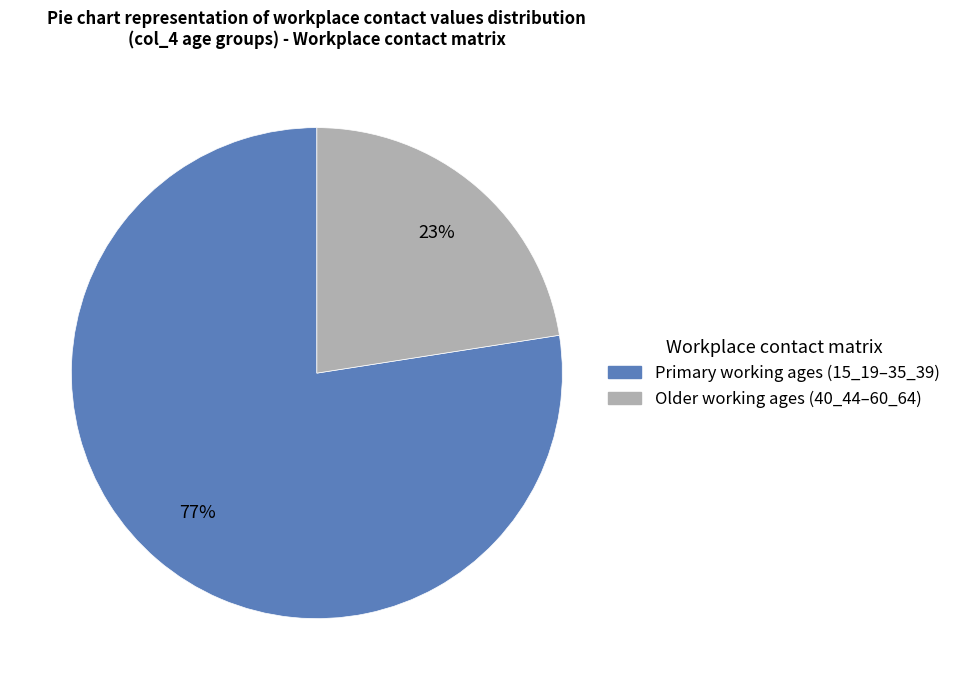

Is there any slice that represents more than half of the pie?

Yes